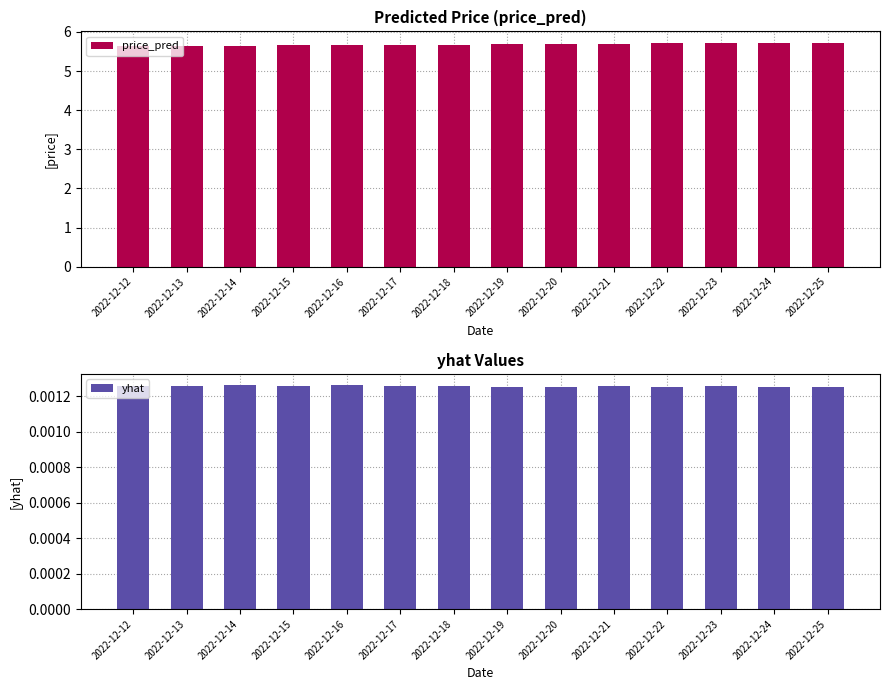

True or false: yhat has a value of 0.0 at 2022-12-25.

False